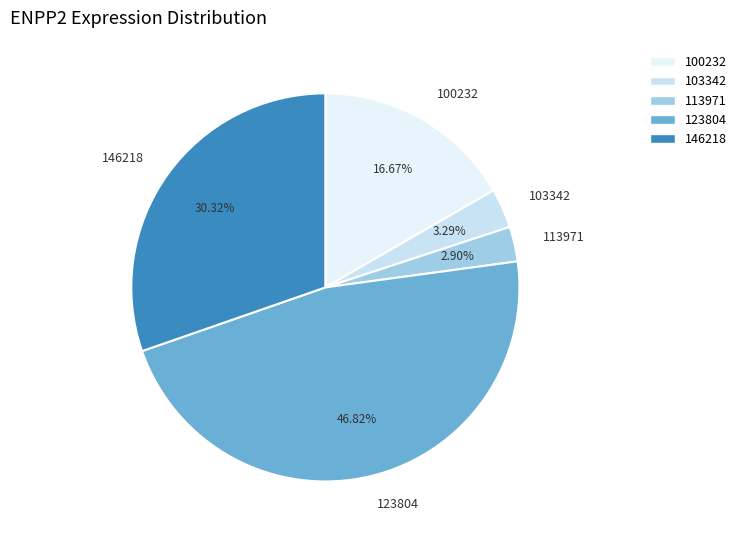

Between 103342 and 100232, which is larger?

100232